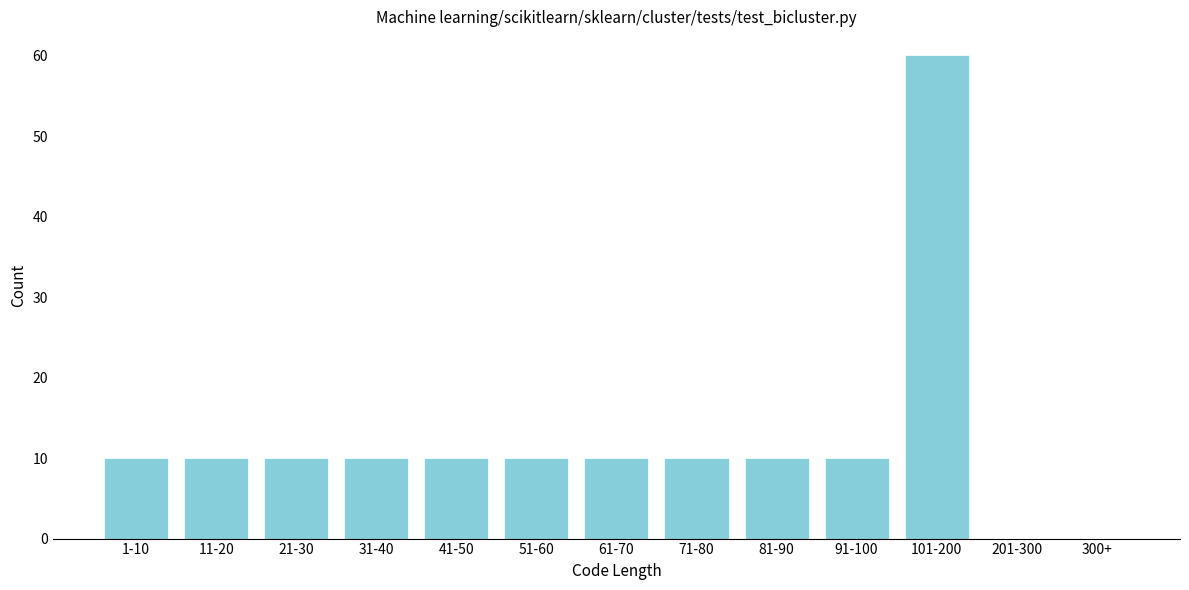

Reading left to right, extract all data points from this chart.

1-10=10	11-20=10	21-30=10	31-40=10	41-50=10	51-60=10	61-70=10	71-80=10	81-90=10	91-100=10	101-200=60	201-300=0	300+=0